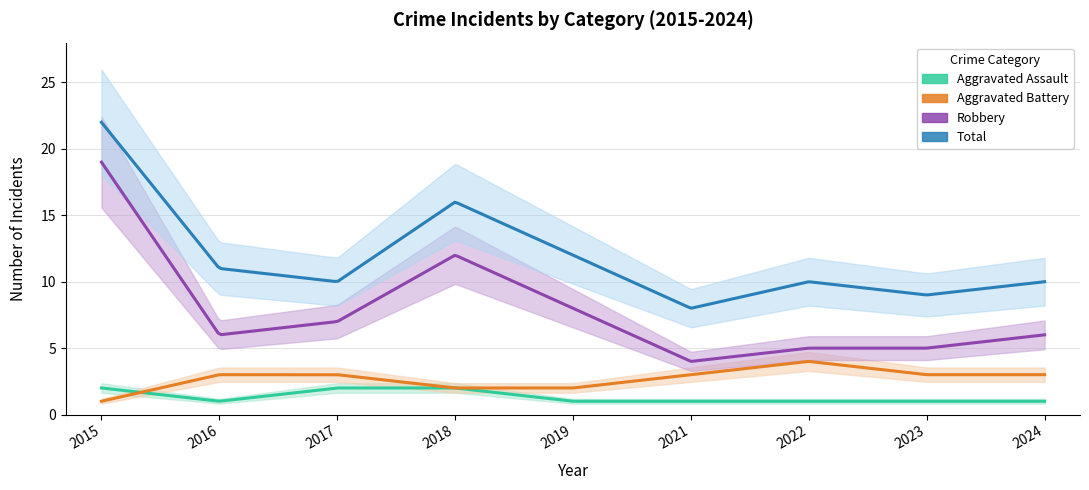

What is the approximate value of Aggravated Assault at 2019?

1